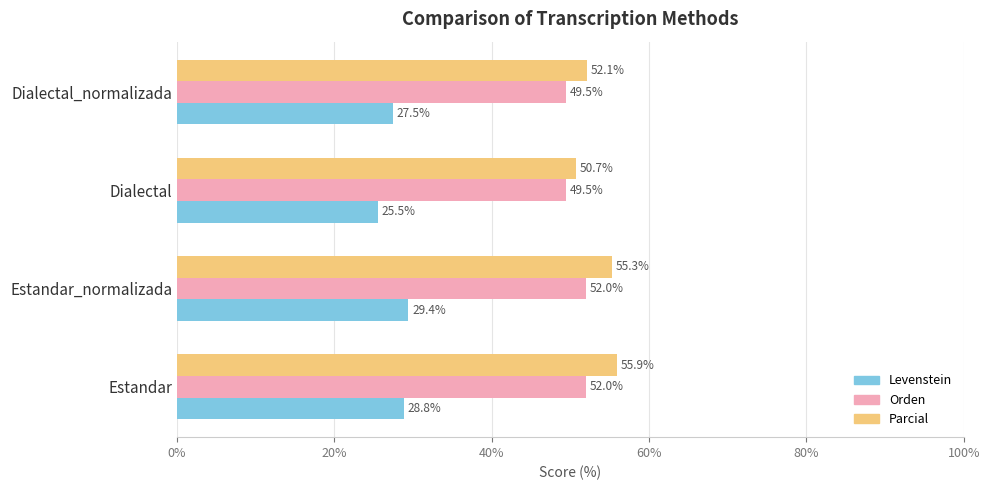

At how many categories does at least one series exceed 43?

4